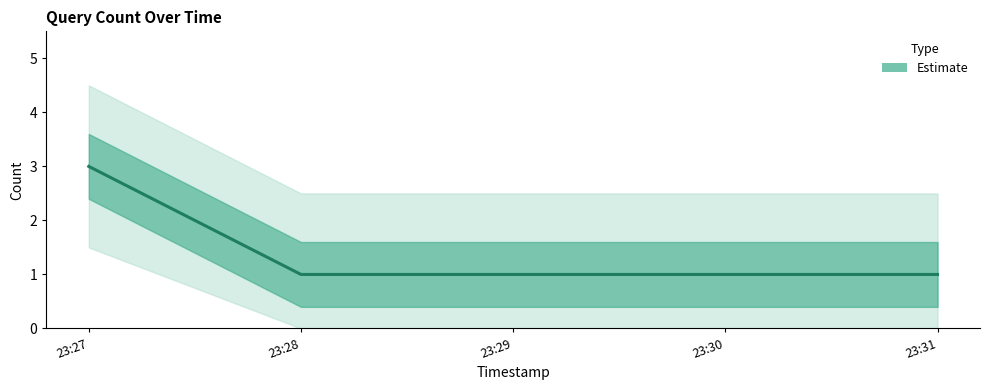

True or false: the data has more than 2 interior local peaks.

False